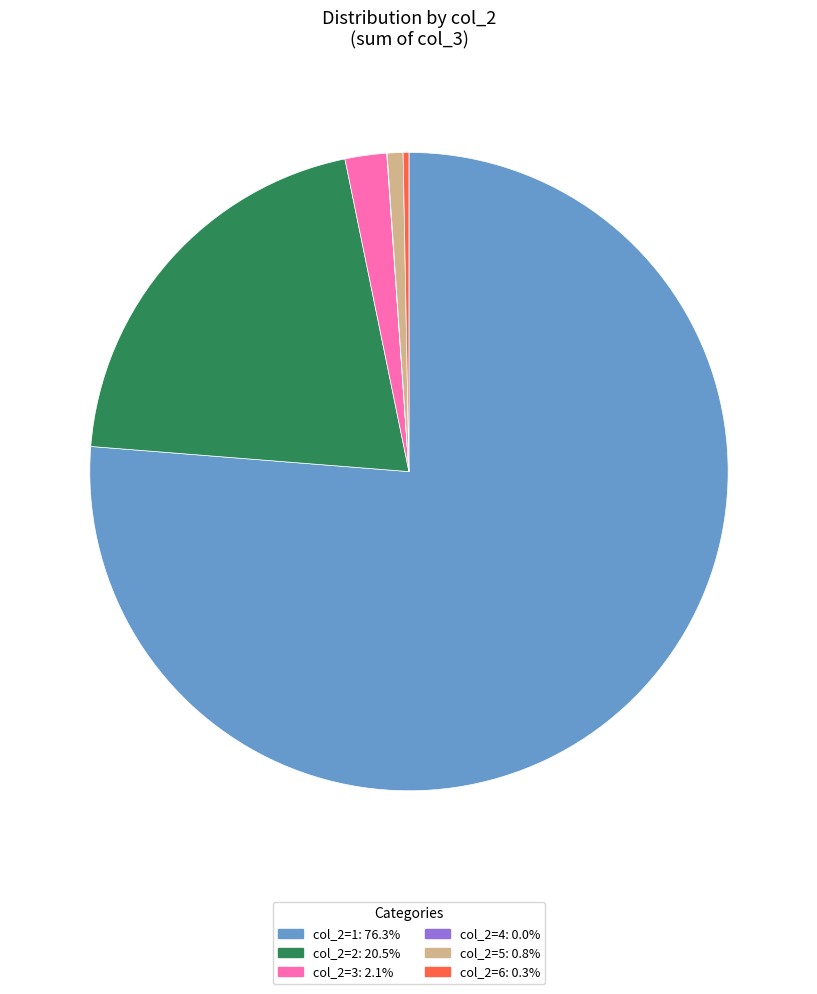

Does any single category account for the majority?

Yes